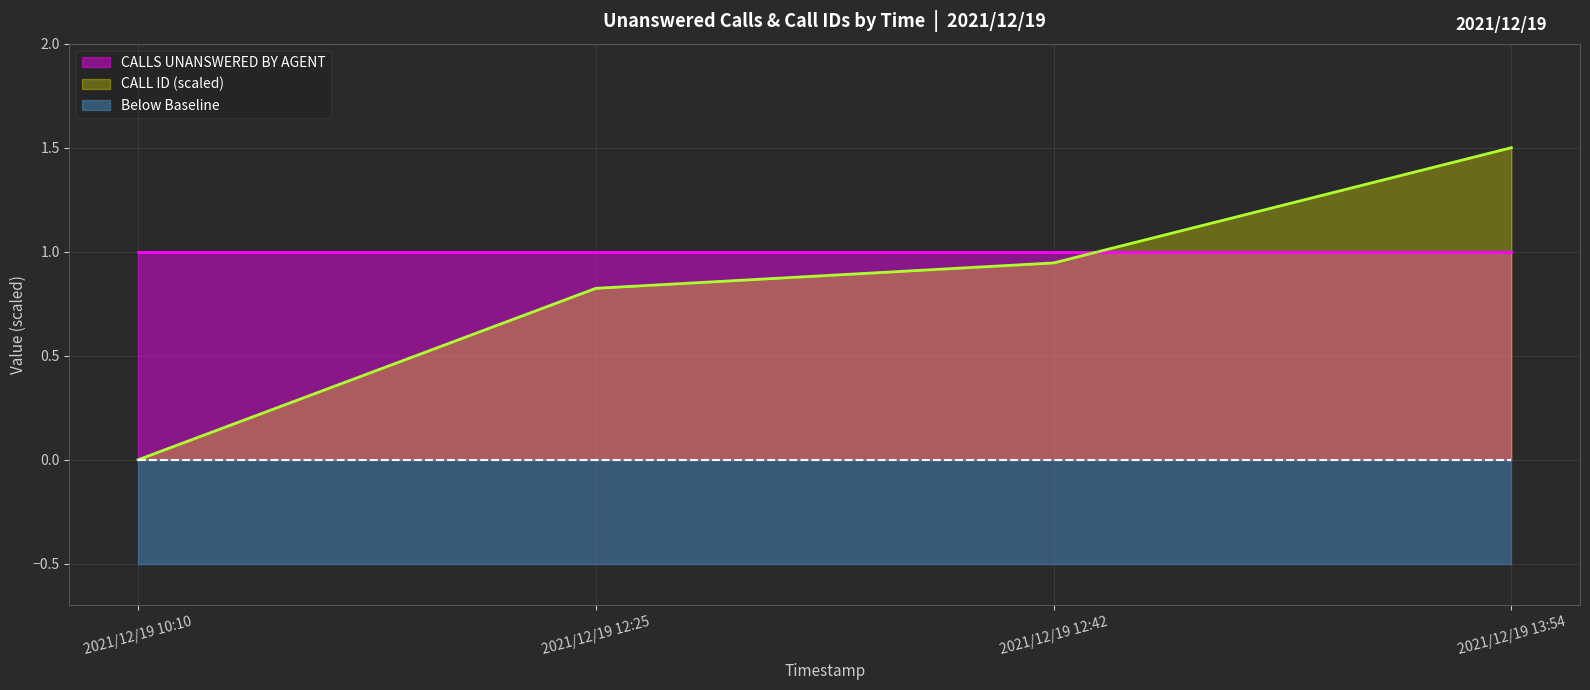

How many lines are shown in the chart?

1